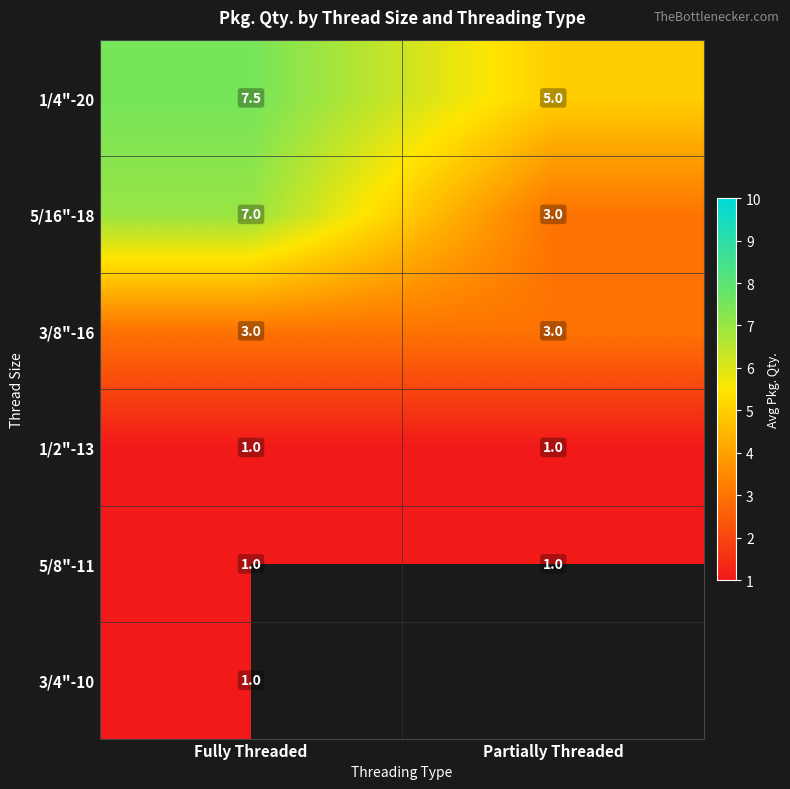

Which has a higher value, Fully Threaded or Partially Threaded?

Fully Threaded